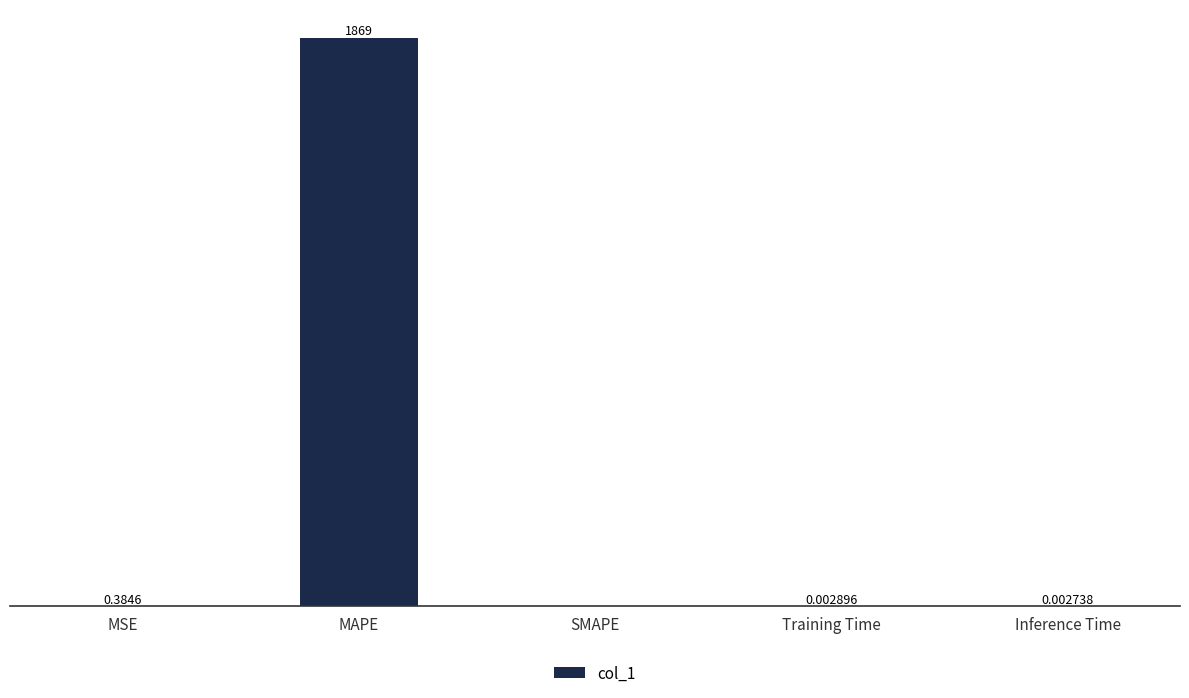

Where is the data nearest to the value 934?

MSE